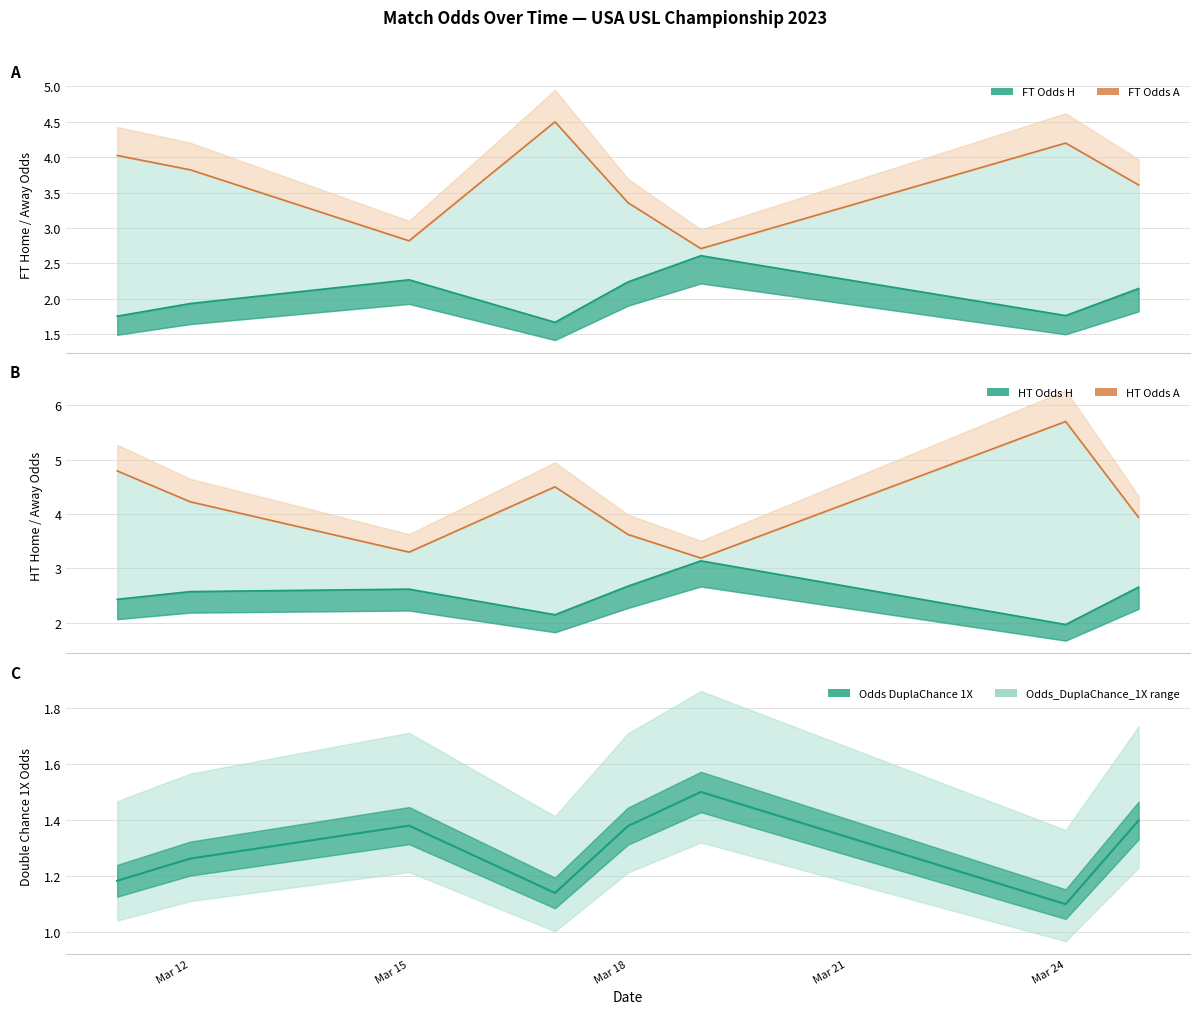

Between 2023-03-12 and 2023-03-25, which is larger?

2023-03-25